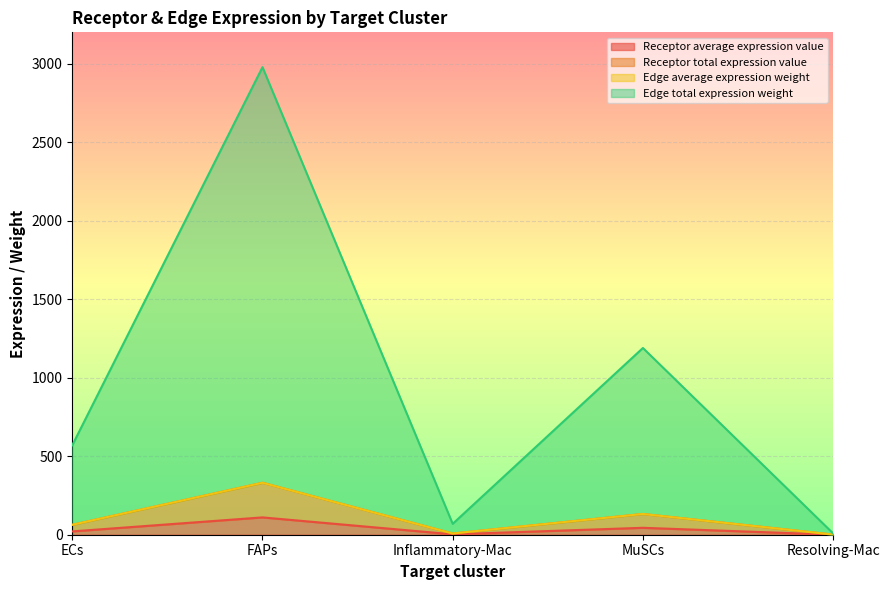

What is the difference between the second highest and second lowest values in the Receptor average expression value series?

41.5